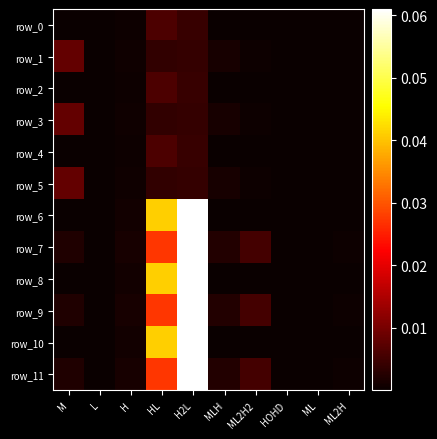

Reading left to right, transcribe all the data shown in this chart.

row_0: 0.0	0.0	0.0	0.0	0.0	0.0	0.0	0.0	0.0	0.0
row_1: 0.0	0.0	0.0	0.0	0.0	0.0	0.0	0.0	0.0	0.0
row_2: 0.0	0.0	0.0	0.0	0.0	0.0	0.0	0.0	0.0	0.0
row_3: 0.0	0.0	0.0	0.0	0.0	0.0	0.0	0.0	0.0	0.0
row_4: 0.0	0.0	0.0	0.0	0.0	0.0	0.0	0.0	0.0	0.0
row_5: 0.0	0.0	0.0	0.0	0.0	0.0	0.0	0.0	0.0	0.0
row_6: 0.0	0.0	0.0	0.0	0.1	0.0	0.0	0.0	0.0	0.0
row_7: 0.0	0.0	0.0	0.0	0.1	0.0	0.0	0.0	0.0	0.0
row_8: 0.0	0.0	0.0	0.0	0.1	0.0	0.0	0.0	0.0	0.0
row_9: 0.0	0.0	0.0	0.0	0.1	0.0	0.0	0.0	0.0	0.0
row_10: 0.0	0.0	0.0	0.0	0.1	0.0	0.0	0.0	0.0	0.0
row_11: 0.0	0.0	0.0	0.0	0.1	0.0	0.0	0.0	0.0	0.0